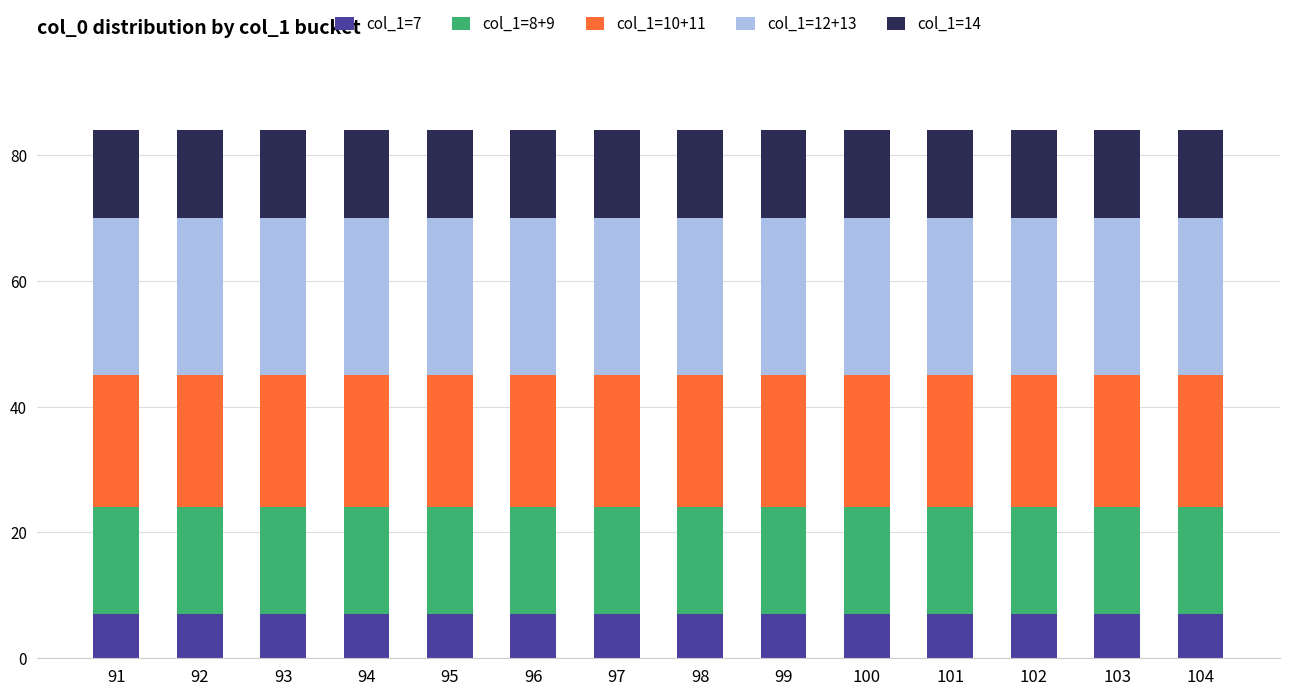

What is the total value across all series at 98?

84